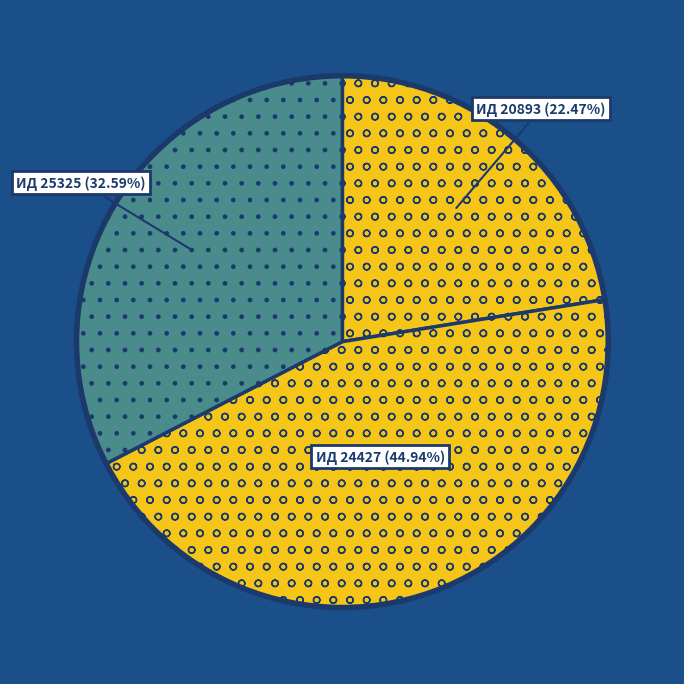

Does ИД 20893 (22.47%) account for over 50% of the chart?

No